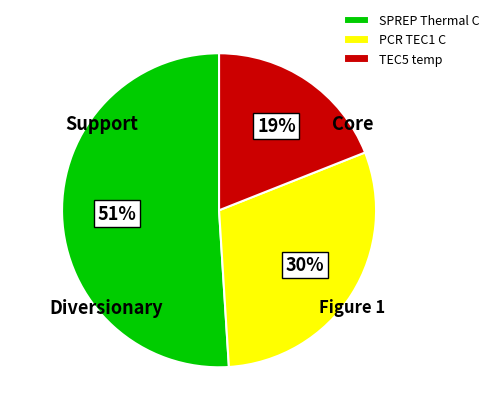

Does any single category account for the majority?

Yes